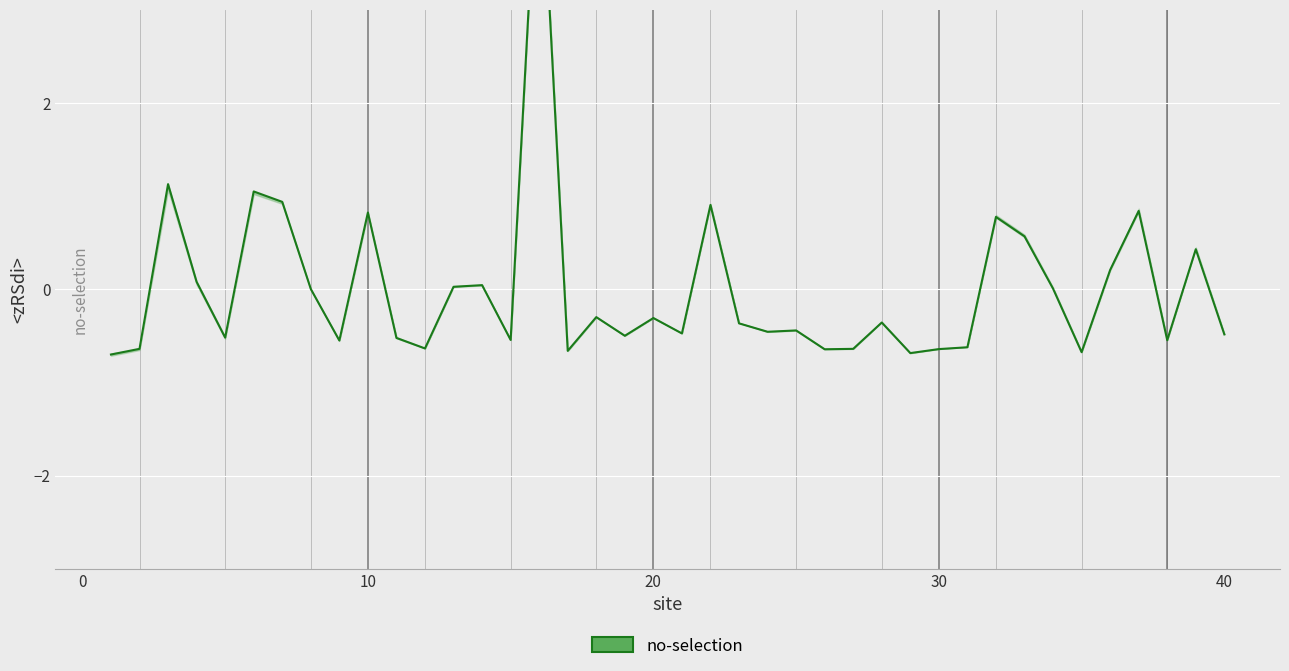

What is the difference between the maximum and second lowest values?

5.8